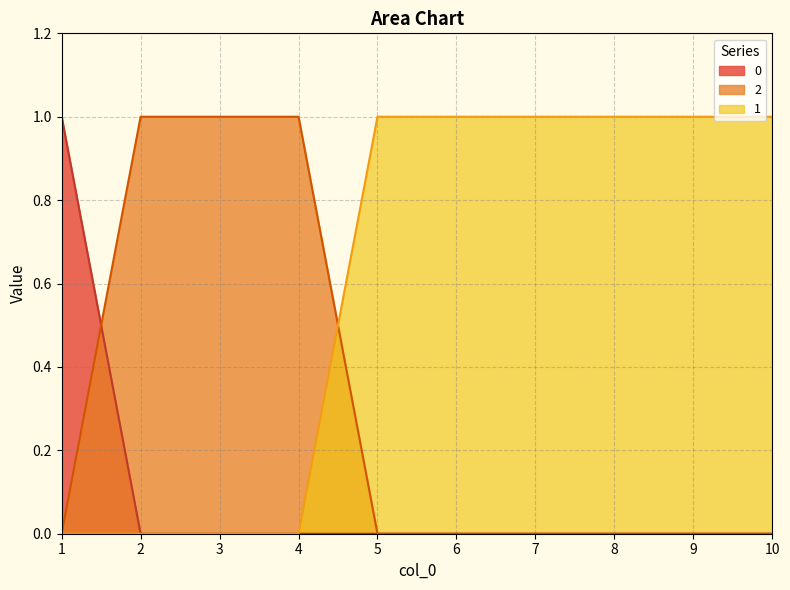

True or false: 1 has more than 1 interior local peaks.

False